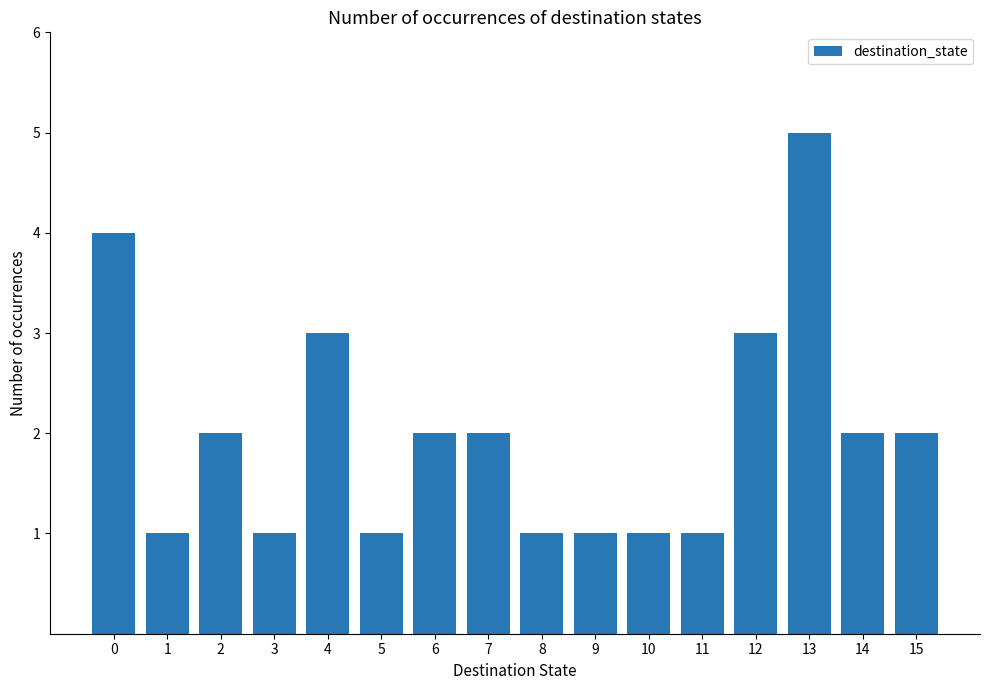

What is the sum of the values at 12 and 11?

4